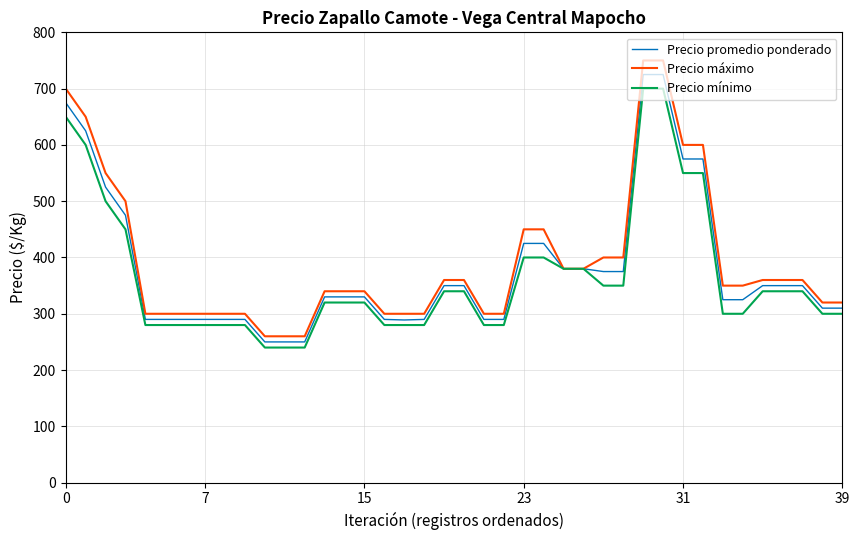

Rank the series by their average value, from lowest to highest.

Precio mínimo, Precio promedio ponderado, Precio máximo